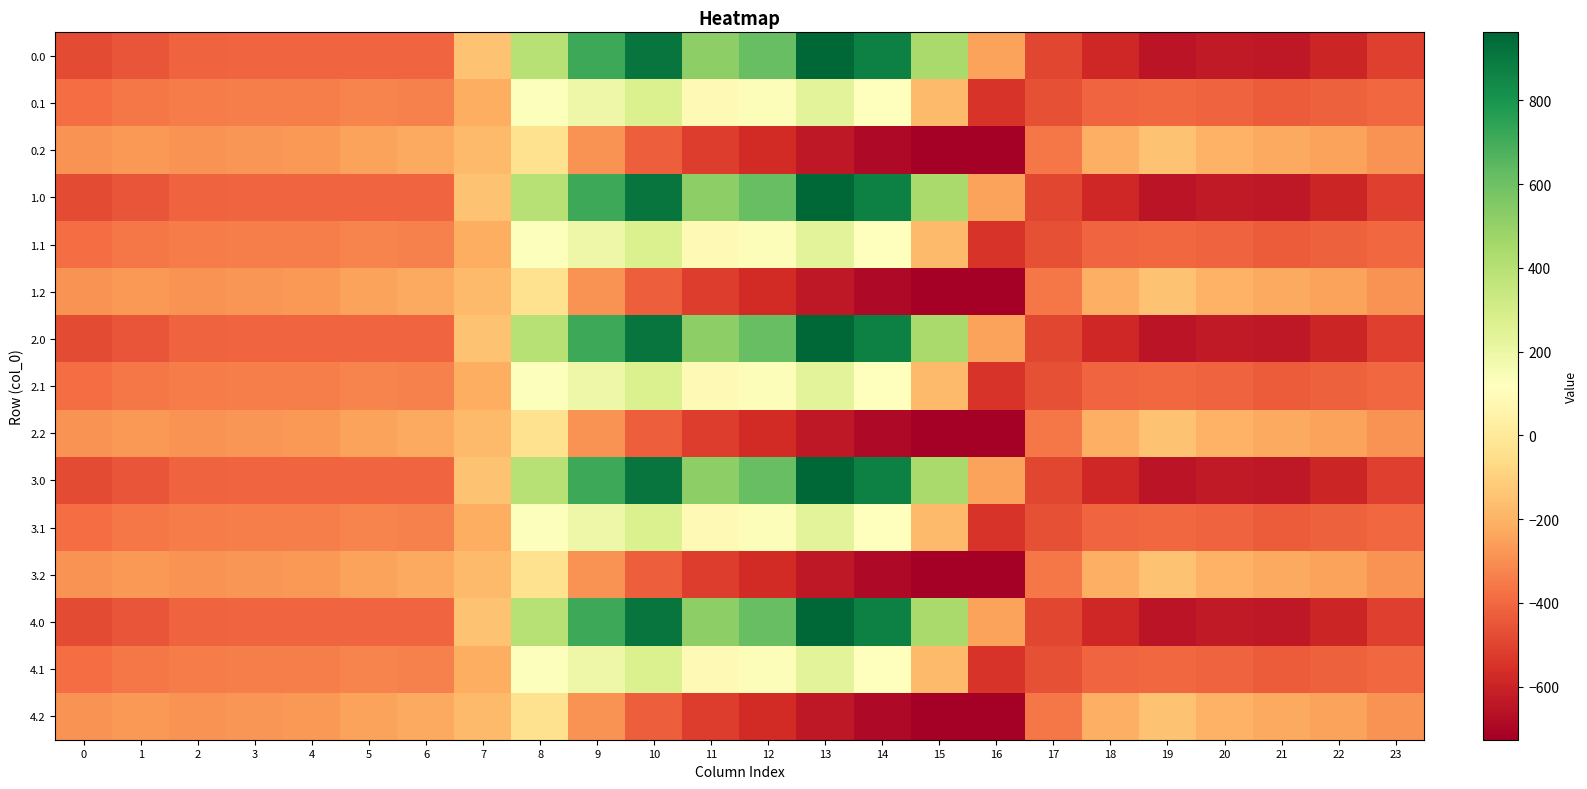

Reading left to right, transcribe all the data shown in this chart.

0.0: 0=-482.0	1=-449.5	2=-410.3	3=-404.4	4=-404.9	5=-403.8	6=-408.0	7=-150.1	8=395.3	9=716.9	10=916.2	11=516.0	12=619.4	13=962.7	14=870.3	15=443.0	16=-250.9	17=-494.8	18=-586.7	19=-649.2	20=-629.9	21=-638.4	22=-592.3	23=-511.3
0.1: 0=-384.6	1=-361.1	2=-347.9	3=-342.7	4=-339.6	5=-325.7	6=-332.2	7=-217.1	8=125.2	9=191.1	10=274.1	11=87.0	12=134.6	13=241.5	14=113.7	15=-173.1	16=-547.3	17=-466.6	18=-405.4	19=-400.2	20=-414.5	21=-432.4	22=-419.9	23=-399.4
0.2: 0=-287.1	1=-272.7	2=-285.5	3=-281.0	4=-274.4	5=-245.0	6=-228.8	7=-176.6	8=-35.3	9=-288.5	10=-423.5	11=-520.6	12=-571.2	13=-640.4	14=-687.4	15=-725.8	16=-726.6	17=-362.4	18=-210.0	19=-151.0	20=-199.2	21=-226.4	22=-247.4	23=-287.5
1.0: 0=-482.0	1=-449.5	2=-410.3	3=-404.4	4=-404.9	5=-403.8	6=-408.0	7=-150.1	8=395.3	9=716.9	10=916.2	11=516.0	12=619.4	13=962.7	14=870.3	15=443.0	16=-250.9	17=-494.8	18=-586.7	19=-649.2	20=-629.9	21=-638.4	22=-592.3	23=-511.3
1.1: 0=-384.6	1=-361.1	2=-347.9	3=-342.7	4=-339.6	5=-325.7	6=-332.2	7=-217.1	8=125.2	9=191.1	10=274.1	11=87.0	12=134.6	13=241.5	14=113.7	15=-173.1	16=-547.3	17=-466.6	18=-405.4	19=-400.2	20=-414.5	21=-432.4	22=-419.9	23=-399.4
1.2: 0=-287.1	1=-272.7	2=-285.5	3=-281.0	4=-274.4	5=-245.0	6=-228.8	7=-176.6	8=-35.3	9=-288.5	10=-423.5	11=-520.6	12=-571.2	13=-640.4	14=-687.4	15=-725.8	16=-726.6	17=-362.4	18=-210.0	19=-151.0	20=-199.2	21=-226.4	22=-247.4	23=-287.5
2.0: 0=-482.0	1=-449.5	2=-410.3	3=-404.4	4=-404.9	5=-403.8	6=-408.0	7=-150.1	8=395.3	9=716.9	10=916.2	11=516.0	12=619.4	13=962.7	14=870.3	15=443.0	16=-250.9	17=-494.8	18=-586.7	19=-649.2	20=-629.9	21=-638.4	22=-592.3	23=-511.3
2.1: 0=-384.6	1=-361.1	2=-347.9	3=-342.7	4=-339.6	5=-325.7	6=-332.2	7=-217.1	8=125.2	9=191.1	10=274.1	11=87.0	12=134.6	13=241.5	14=113.7	15=-173.1	16=-547.3	17=-466.6	18=-405.4	19=-400.2	20=-414.5	21=-432.4	22=-419.9	23=-399.4
2.2: 0=-287.1	1=-272.7	2=-285.5	3=-281.0	4=-274.4	5=-245.0	6=-228.8	7=-176.6	8=-35.3	9=-288.5	10=-423.5	11=-520.6	12=-571.2	13=-640.4	14=-687.4	15=-725.8	16=-726.6	17=-362.4	18=-210.0	19=-151.0	20=-199.2	21=-226.4	22=-247.4	23=-287.5
3.0: 0=-482.0	1=-449.5	2=-410.3	3=-404.4	4=-404.9	5=-403.8	6=-408.0	7=-150.1	8=395.3	9=716.9	10=916.2	11=516.0	12=619.4	13=962.7	14=870.3	15=443.0	16=-250.9	17=-494.8	18=-586.7	19=-649.2	20=-629.9	21=-638.4	22=-592.3	23=-511.3
3.1: 0=-384.6	1=-361.1	2=-347.9	3=-342.7	4=-339.6	5=-325.7	6=-332.2	7=-217.1	8=125.2	9=191.1	10=274.1	11=87.0	12=134.6	13=241.5	14=113.7	15=-173.1	16=-547.3	17=-466.6	18=-405.4	19=-400.2	20=-414.5	21=-432.4	22=-419.9	23=-399.4
3.2: 0=-287.1	1=-272.7	2=-285.5	3=-281.0	4=-274.4	5=-245.0	6=-228.8	7=-176.6	8=-35.3	9=-288.5	10=-423.5	11=-520.6	12=-571.2	13=-640.4	14=-687.4	15=-725.8	16=-726.6	17=-362.4	18=-210.0	19=-151.0	20=-199.2	21=-226.4	22=-247.4	23=-287.5
4.0: 0=-482.0	1=-449.5	2=-410.3	3=-404.4	4=-404.9	5=-403.8	6=-408.0	7=-150.1	8=395.3	9=716.9	10=916.2	11=516.0	12=619.4	13=962.7	14=870.3	15=443.0	16=-250.9	17=-494.8	18=-586.7	19=-649.2	20=-629.9	21=-638.4	22=-592.3	23=-511.3
4.1: 0=-384.6	1=-361.1	2=-347.9	3=-342.7	4=-339.6	5=-325.7	6=-332.2	7=-217.1	8=125.2	9=191.1	10=274.1	11=87.0	12=134.6	13=241.5	14=113.7	15=-173.1	16=-547.3	17=-466.6	18=-405.4	19=-400.2	20=-414.5	21=-432.4	22=-419.9	23=-399.4
4.2: 0=-287.1	1=-272.7	2=-285.5	3=-281.0	4=-274.4	5=-245.0	6=-228.8	7=-176.6	8=-35.3	9=-288.5	10=-423.5	11=-520.6	12=-571.2	13=-640.4	14=-687.4	15=-725.8	16=-726.6	17=-362.4	18=-210.0	19=-151.0	20=-199.2	21=-226.4	22=-247.4	23=-287.5